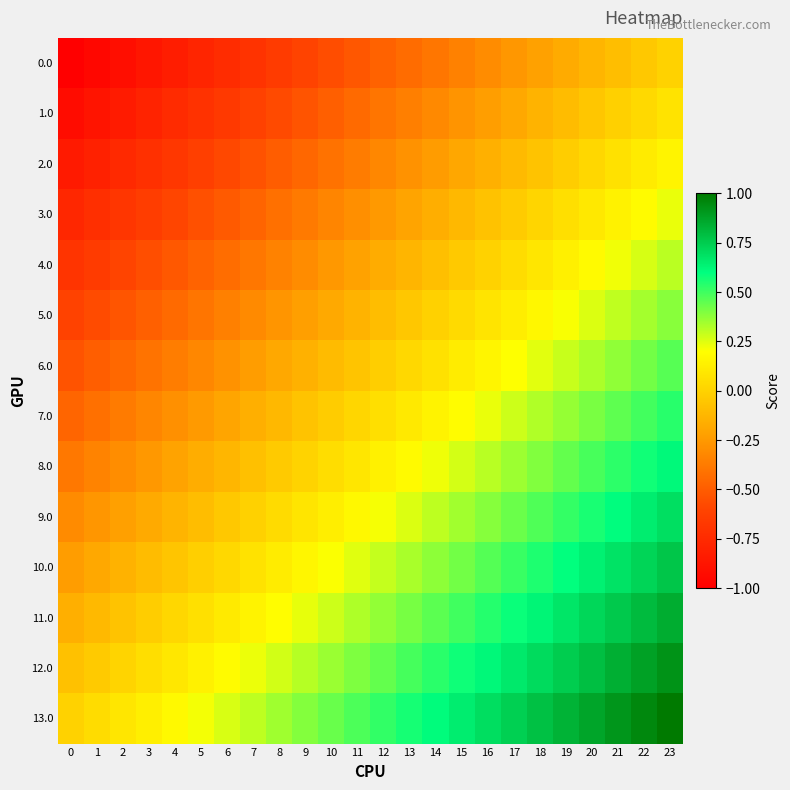

Which series has the largest total across all categories?

13.0